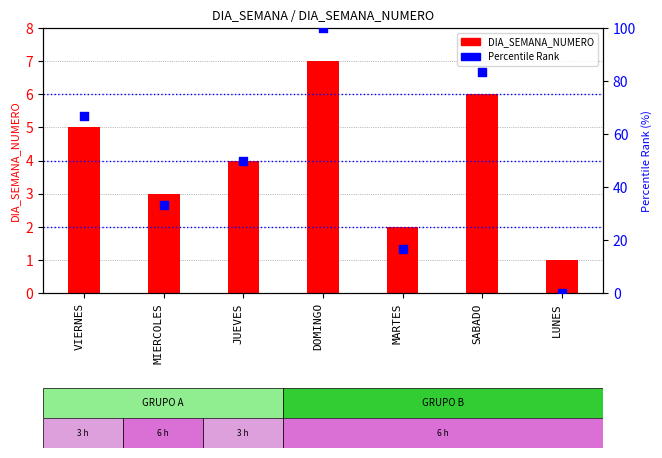

What are all the series names shown in the legend?

DIA_SEMANA_NUMERO, Percentile Rank